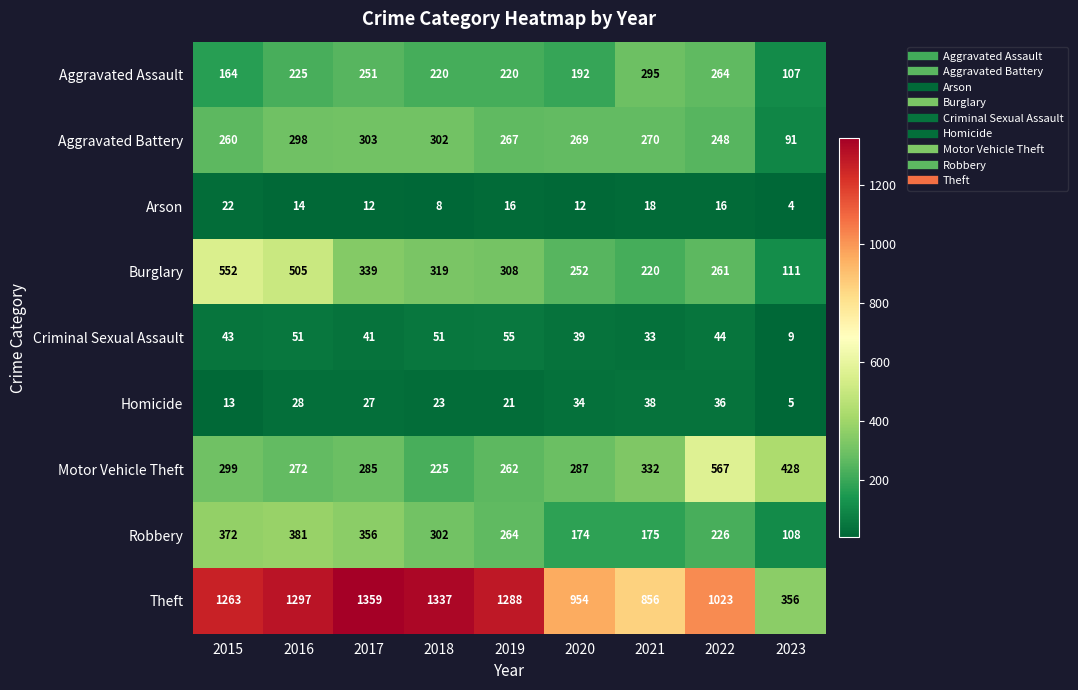

Rank the series at 2023 from highest to lowest value.

Motor Vehicle Theft, Theft, Burglary, Robbery, Aggravated Assault, Aggravated Battery, Criminal Sexual Assault, Homicide, Arson